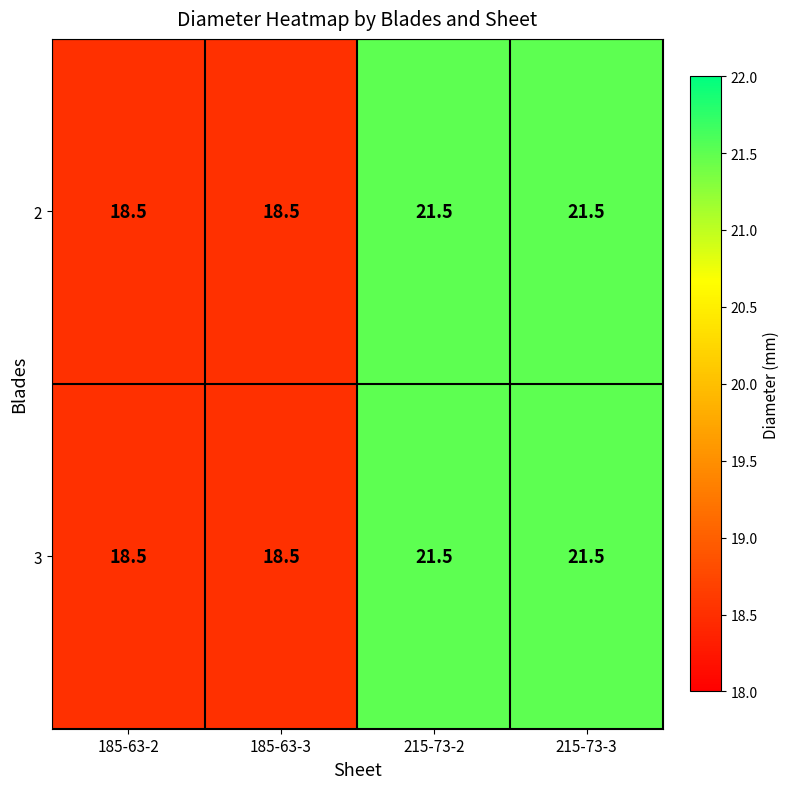

What is the maximum value shown in the chart?

21.5